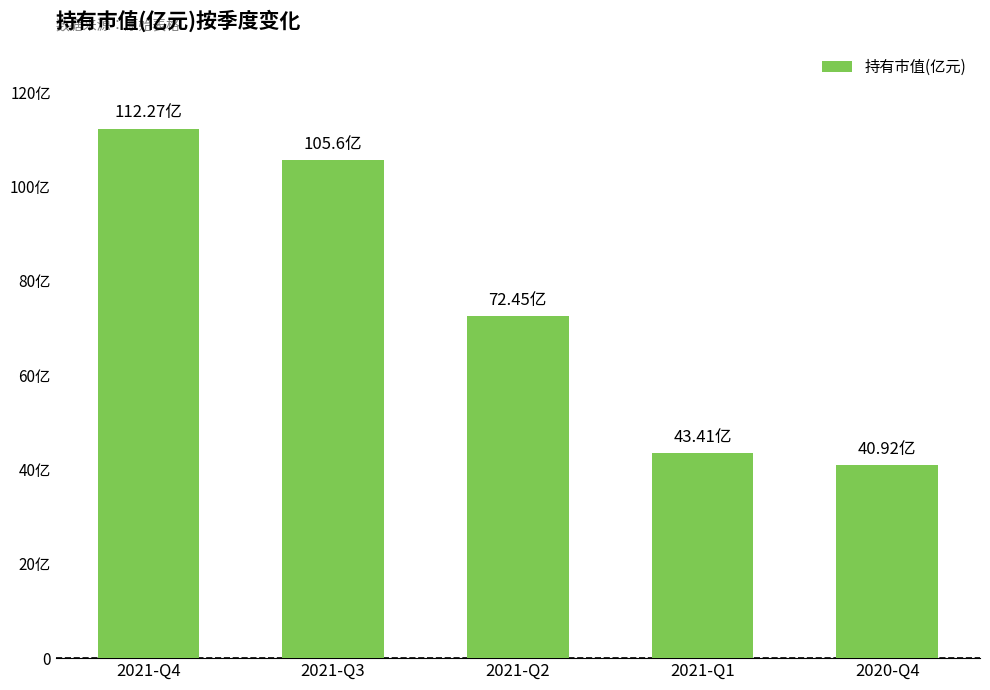

True or false: the data shows 55.0 at 2020-Q4.

False